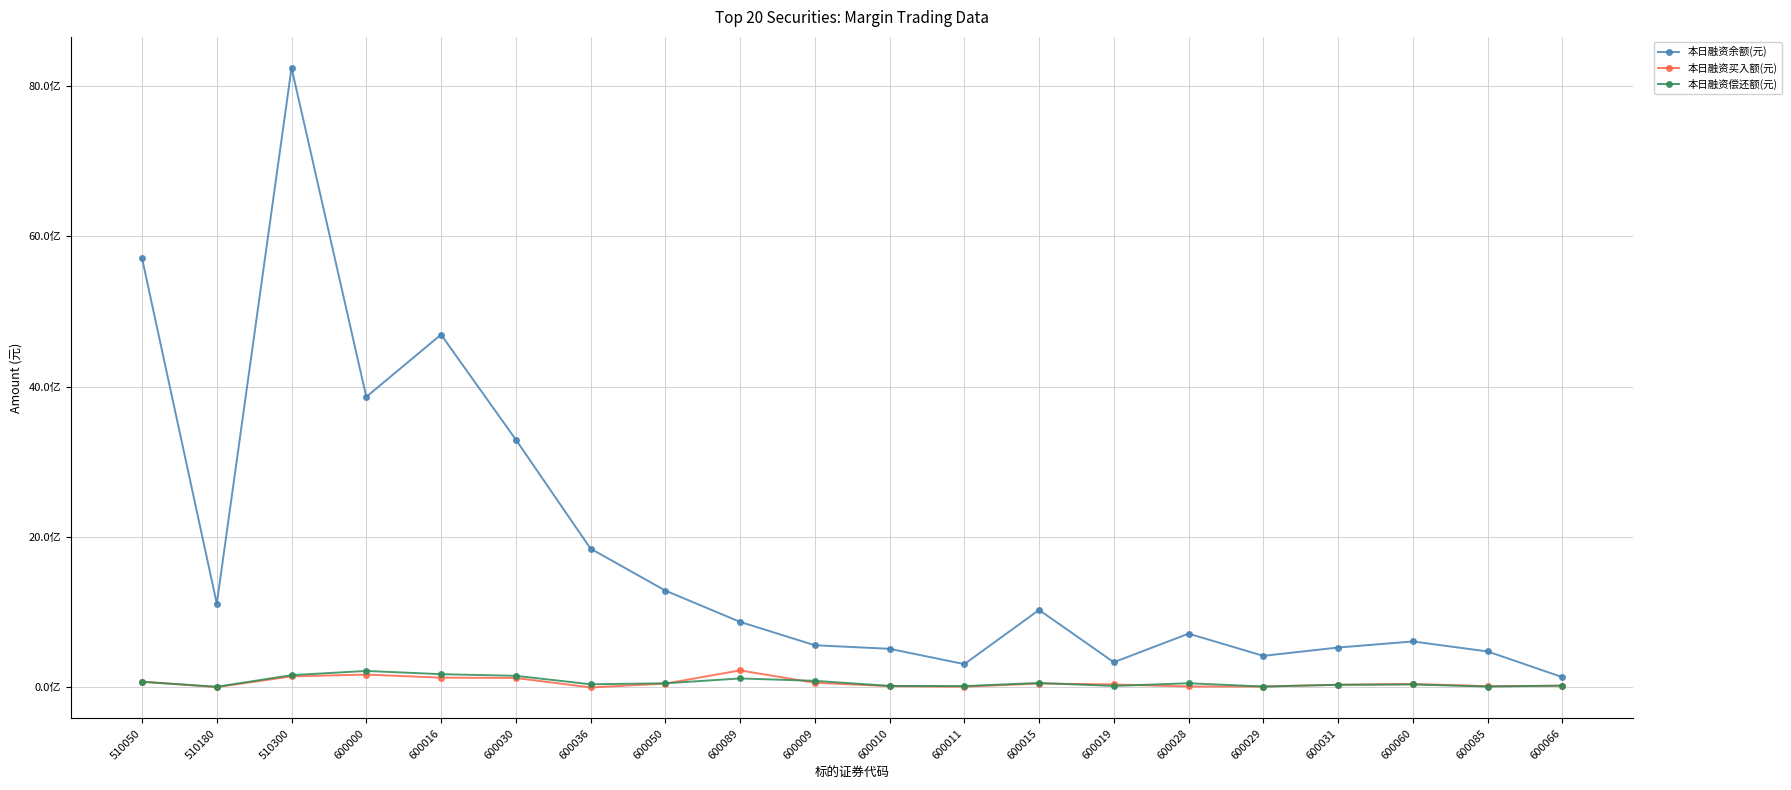

What is the label of the 18th point from the right?

510300